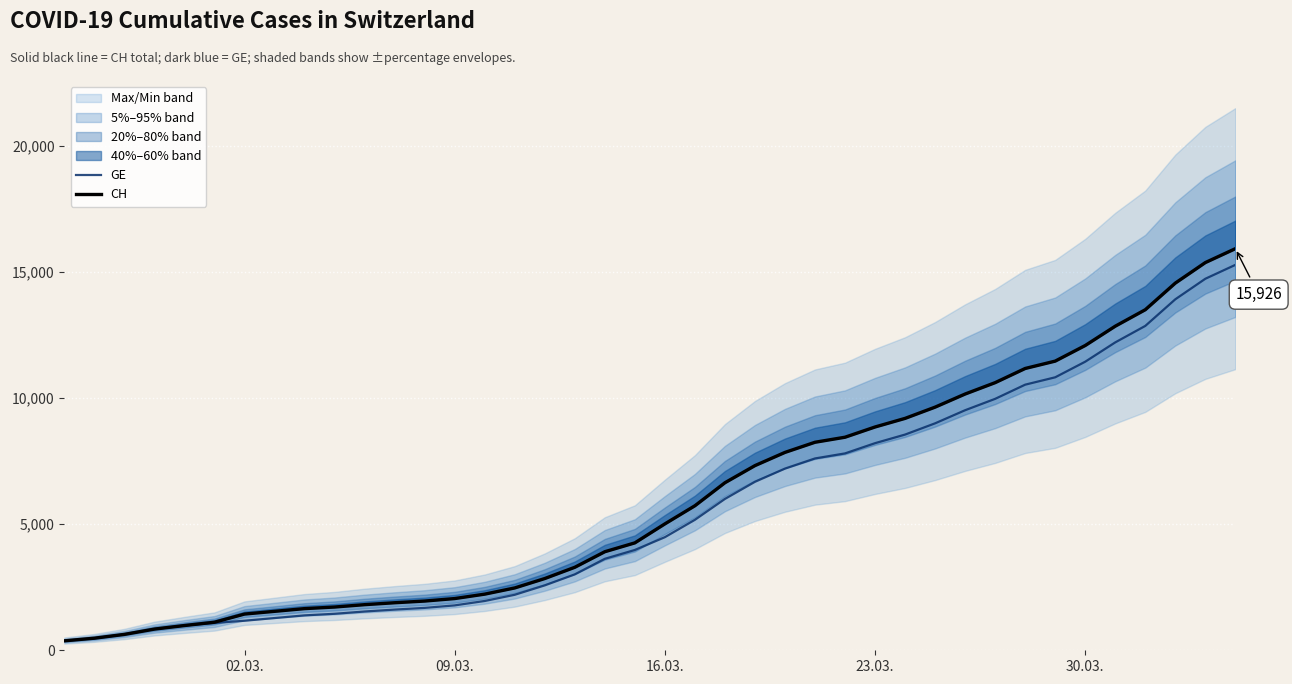

List the series in order of their overall mean, highest first.

CH, GE